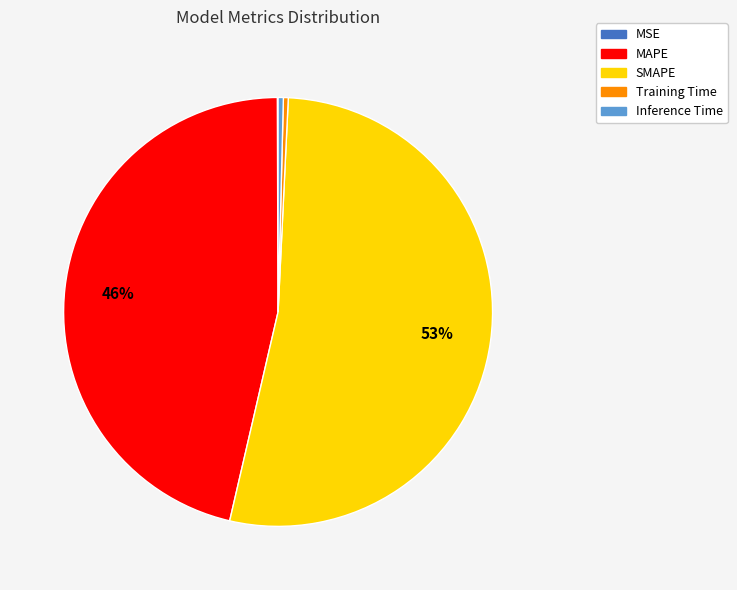

Which slice is the largest?

SMAPE